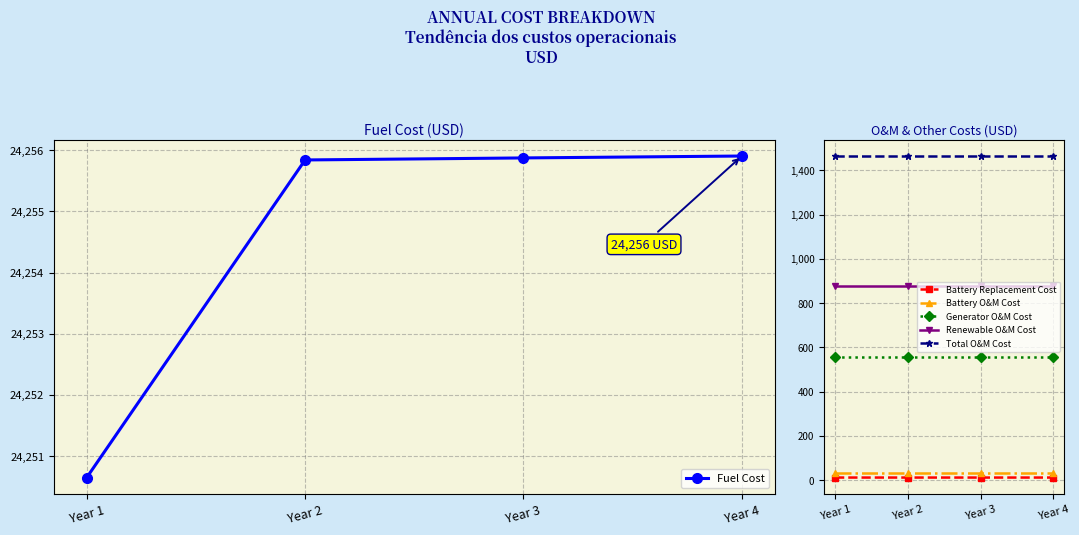

What is the value of the Generator O&M Cost point at the 3rd from the left?

554.8